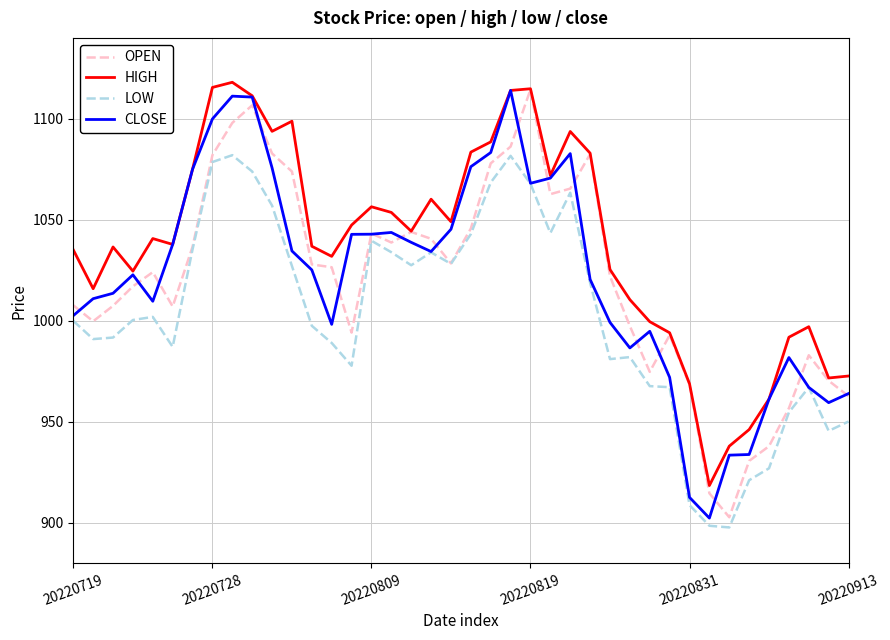

Which series has the largest total across all categories?

HIGH